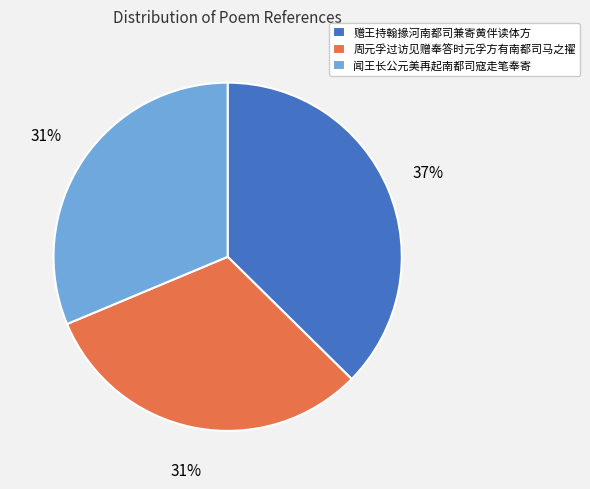

Is it true that 闻王长公元美再起南都司寇走笔奉寄 is 31% of the pie?

True